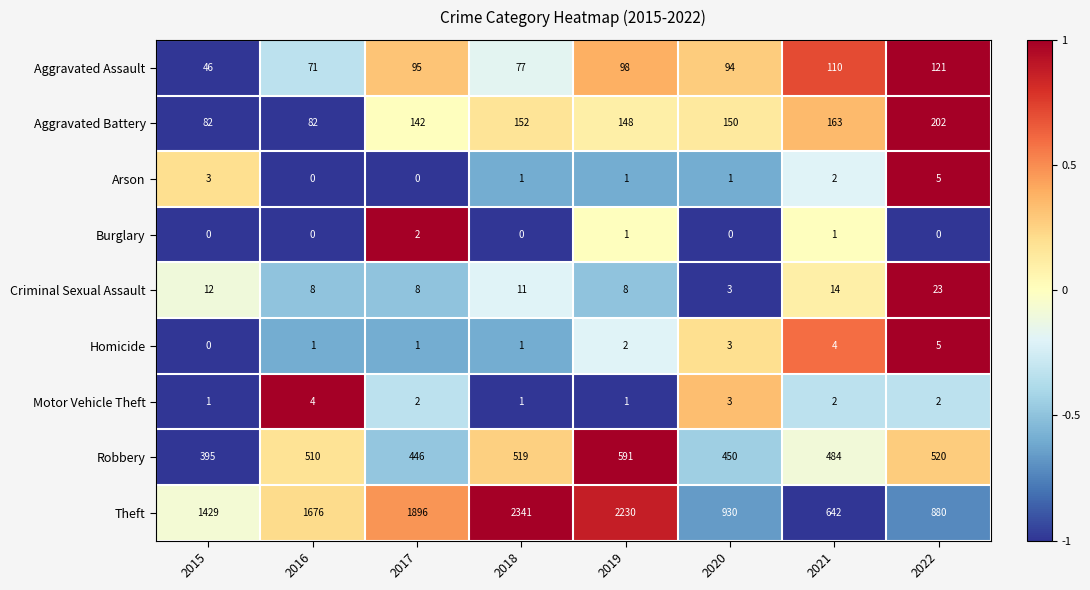

At which label does Theft reach its minimum?

2021